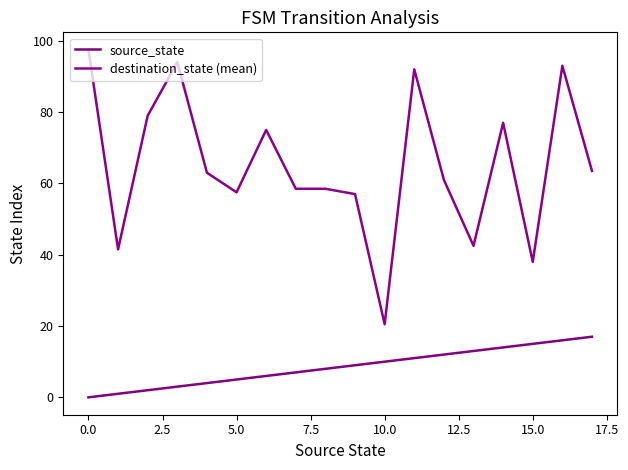

Which label corresponds to the smallest value in the chart?

0.0